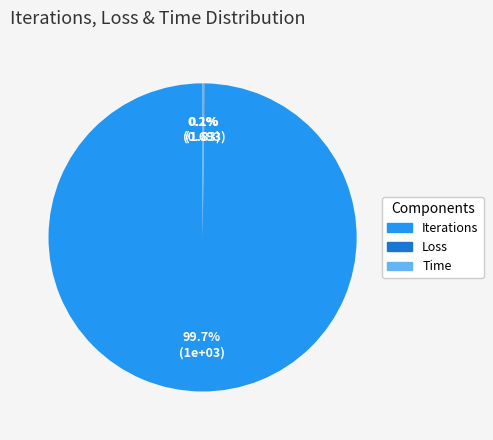

Which category has the biggest portion of the pie?

Iterations